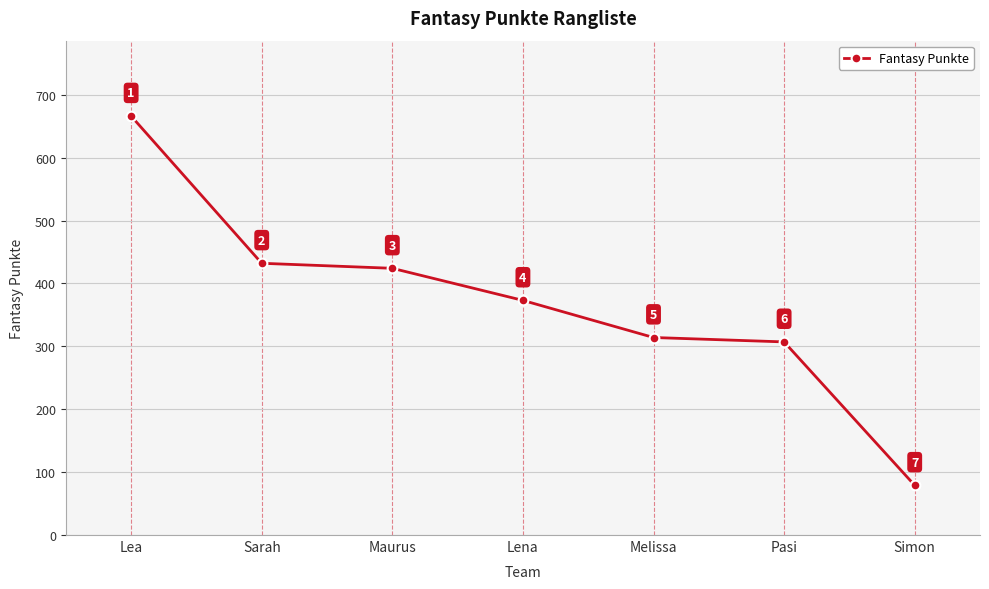

What is the difference between the values at Maurus and Melissa?

110